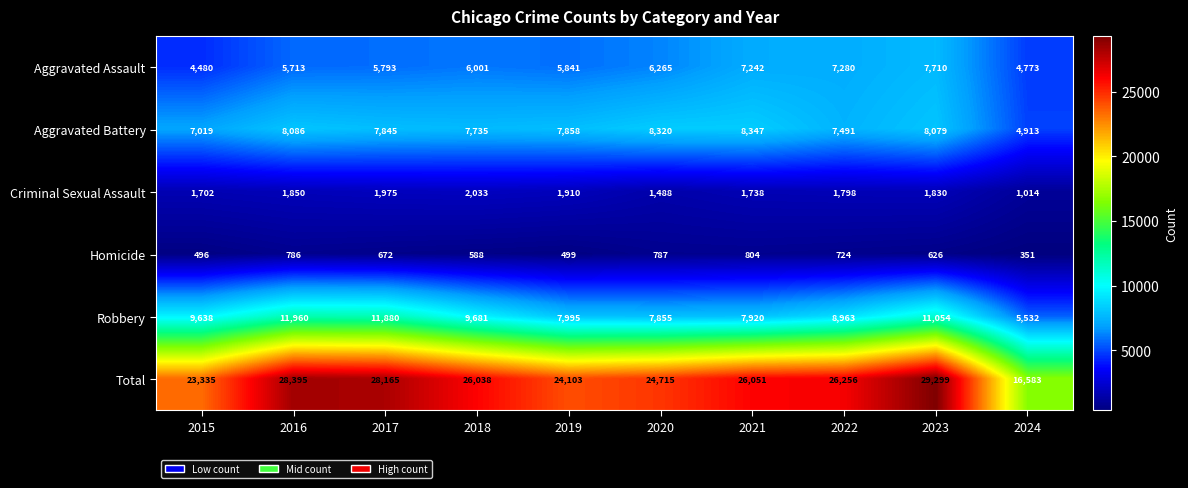

The Criminal Sexual Assault series shows 2936 at 2019. True or false?

False